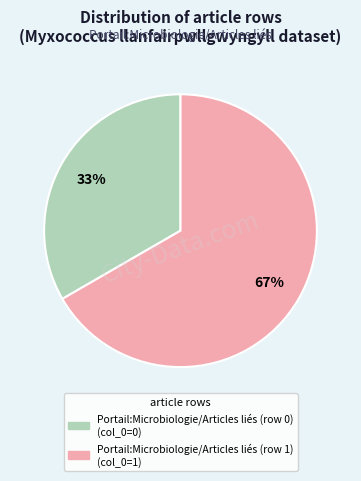

To the nearest percent, what portion does Portail:Microbiologie/Articles liés (row 1) represent?

67%